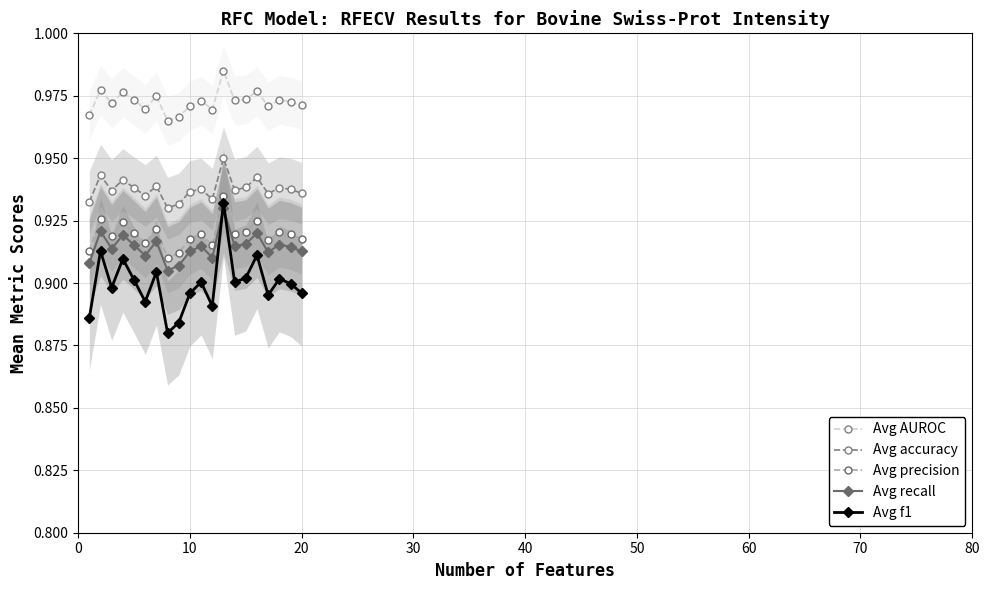

What is the value of the Avg precision point at the 17th from the left?

0.9